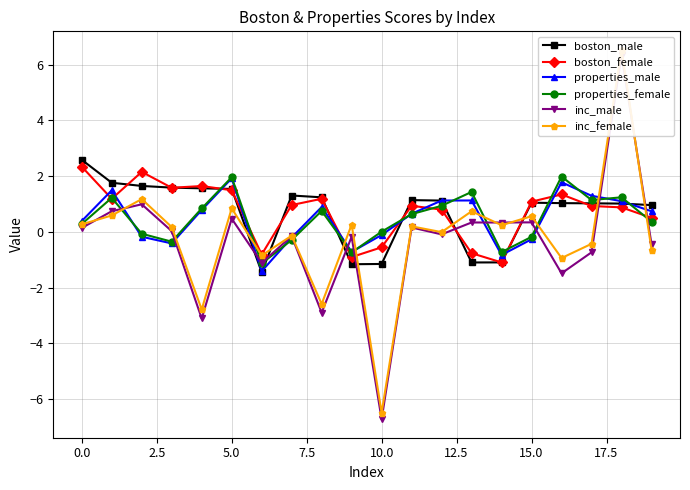

What is the total value across all series at 14?

-3.2